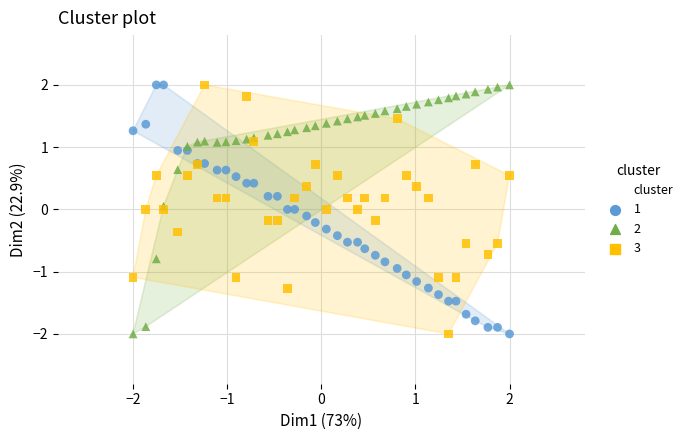

What is the X range (max minus min) for the scatter plot?

4.0